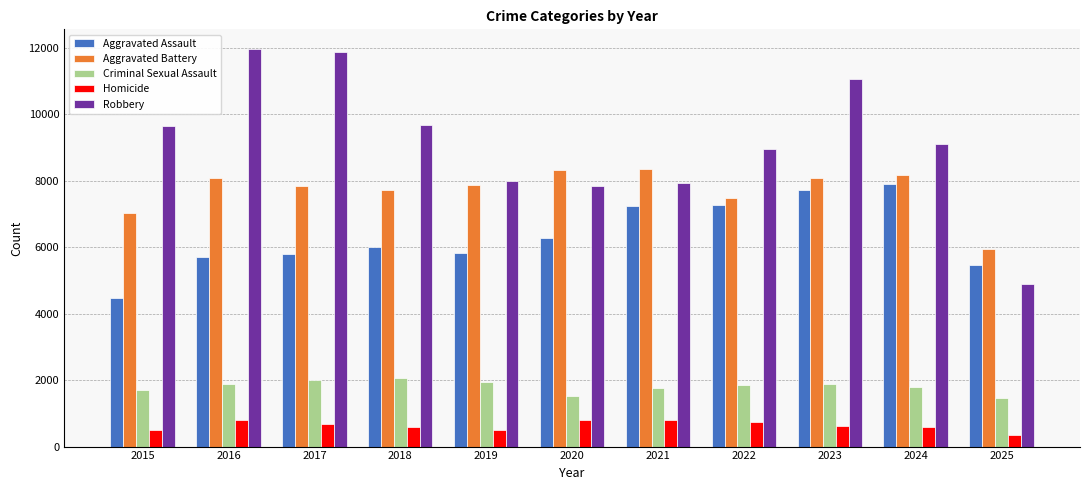

What value does the Criminal Sexual Assault series have at 2022?

1848